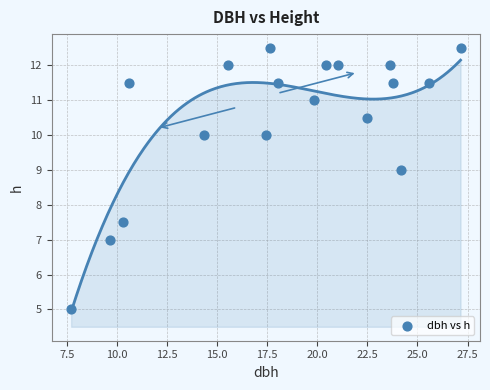

What Y value in the scatter plot is closest to 8?

7.5